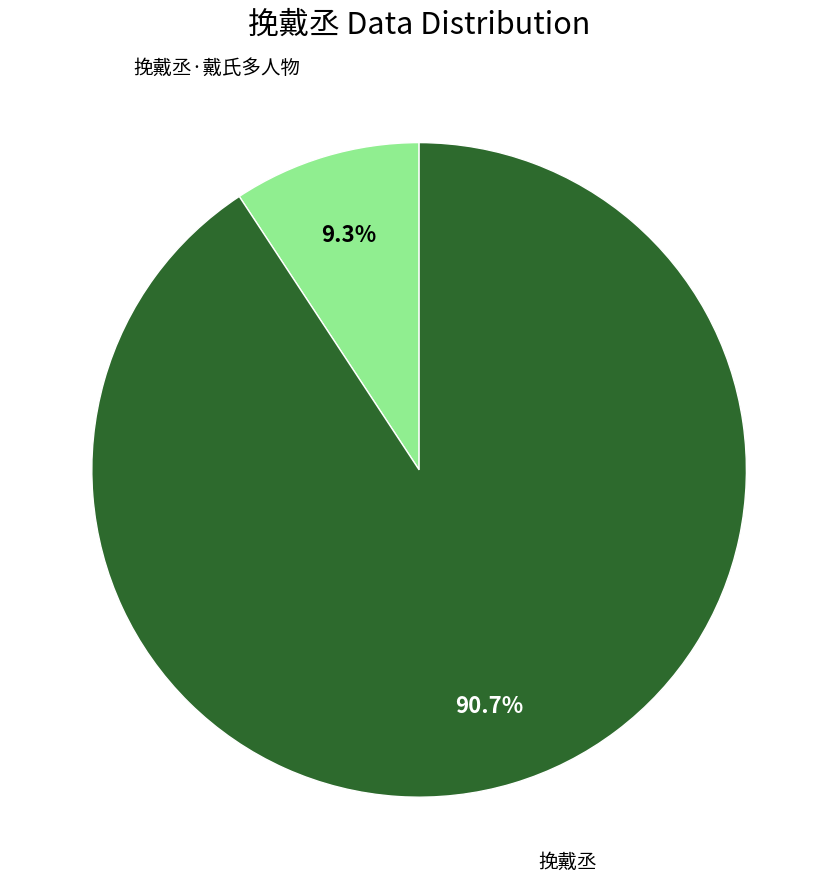

Which has a higher value, 挽戴丞 or 挽戴丞·戴氏多人物?

挽戴丞